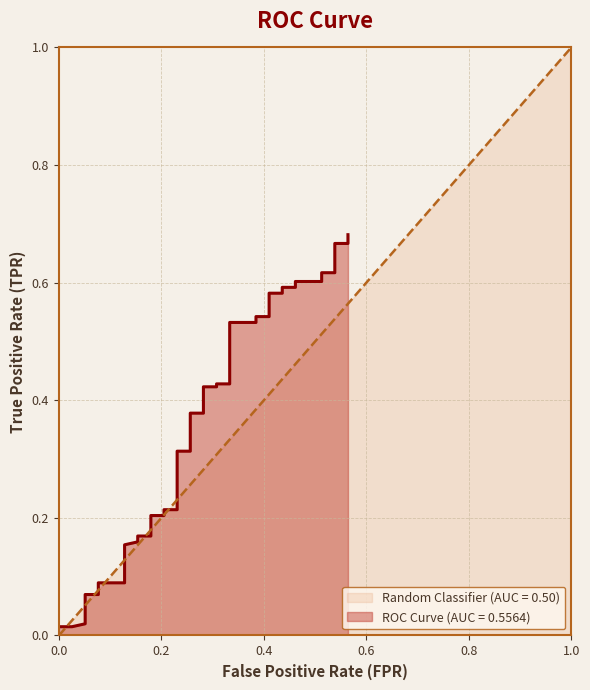

True or false: there are more than 2 points higher than both neighbors.

False